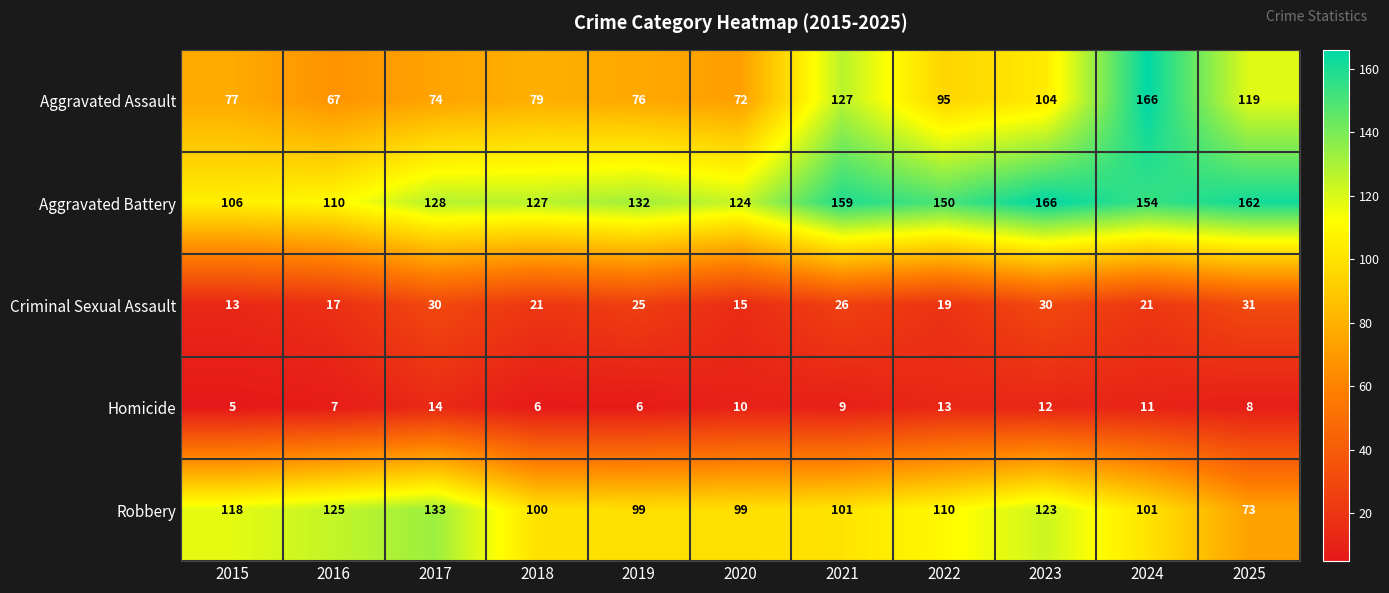

What is the average value of the Aggravated Assault series?

96